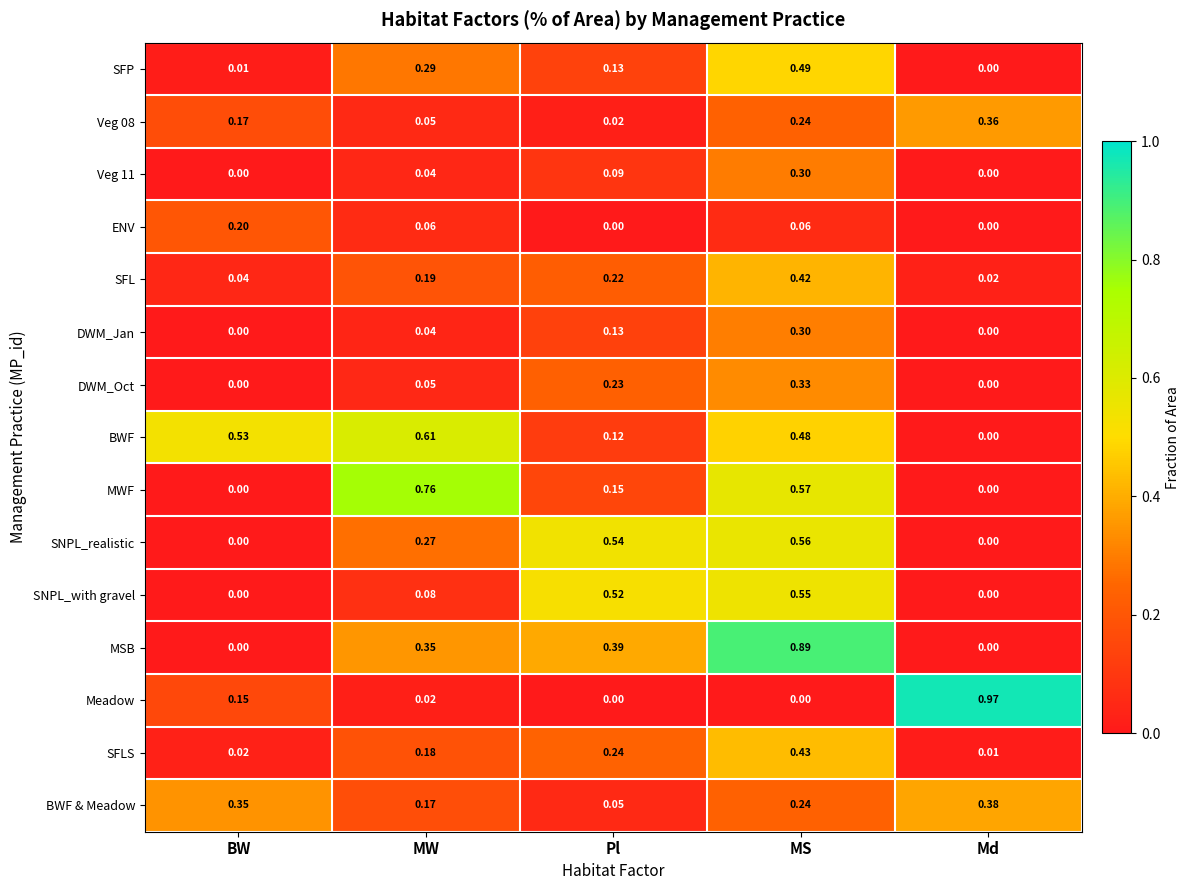

At which label is SFL closest to 0?

Md